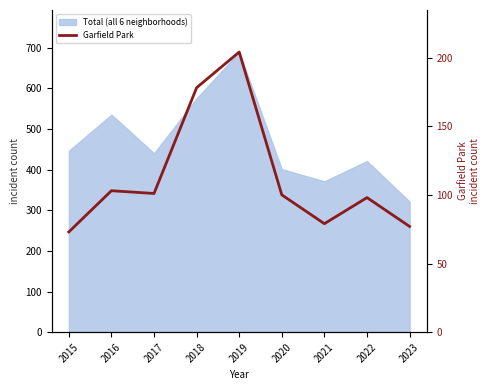

Does the chart display data point markers on the line(s)?

No